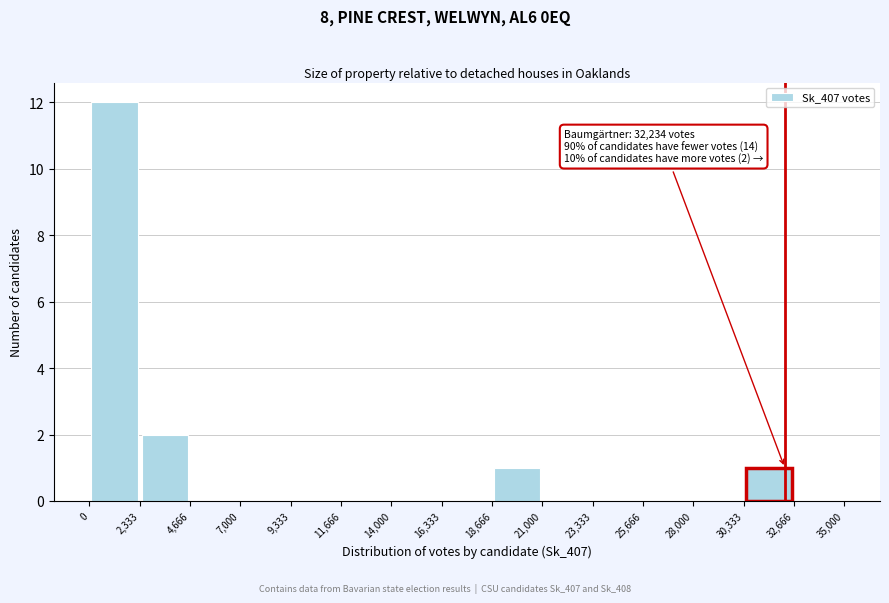

Over which range of the x-axis is the bar tallest?

0 to 2,333